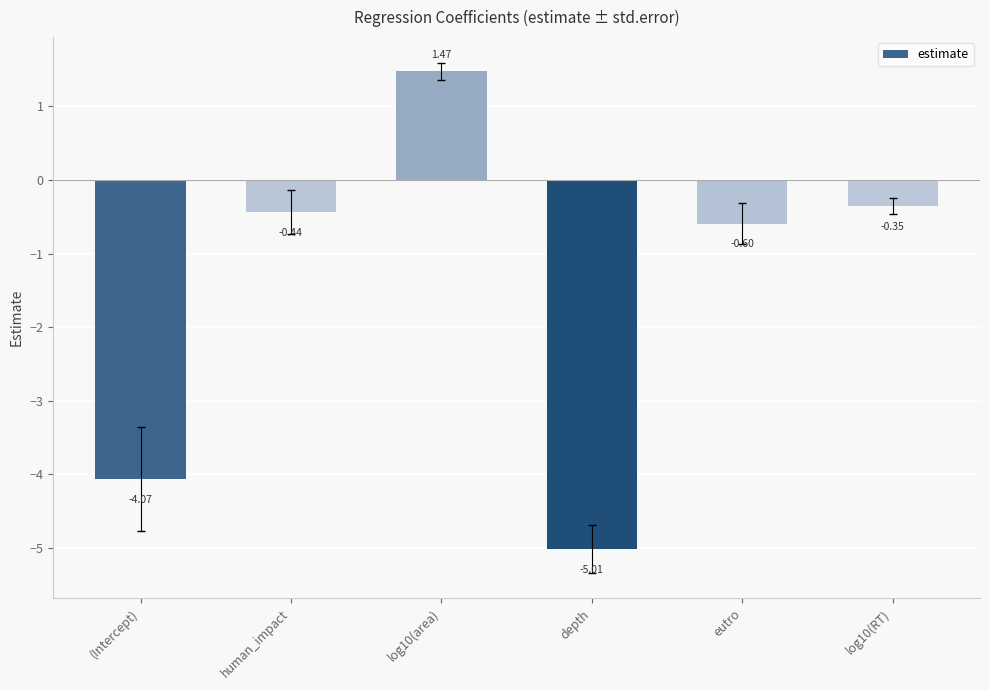

Rank the categories by value from highest to lowest.

log10(area), log10(RT), human_impact, eutro, (Intercept), depth